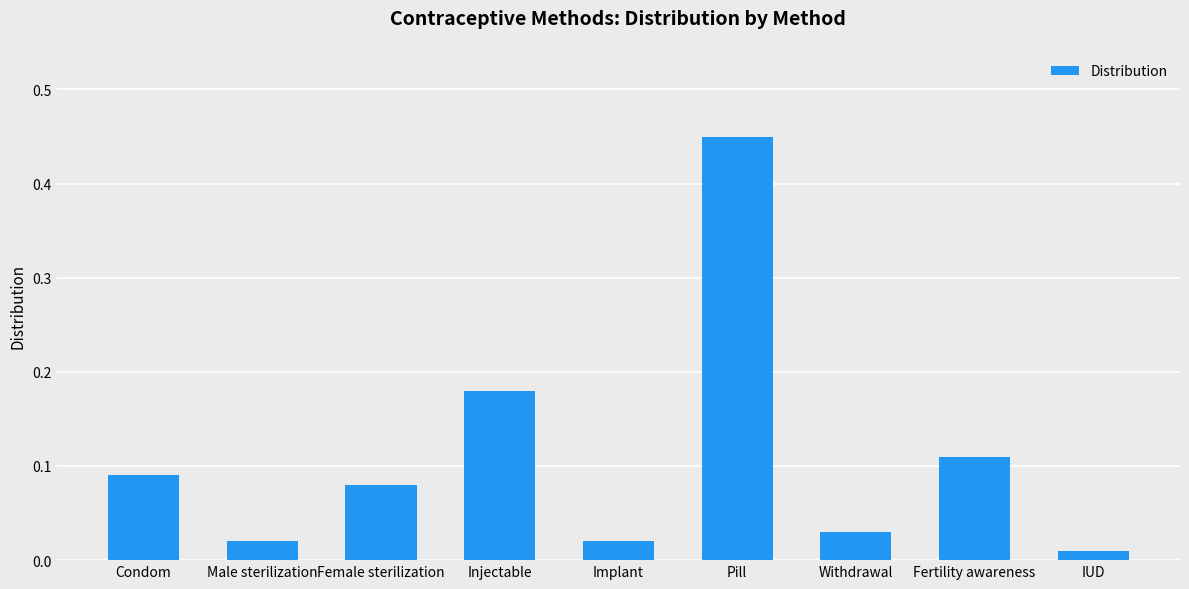

What position from the left is Fertility awareness?

8